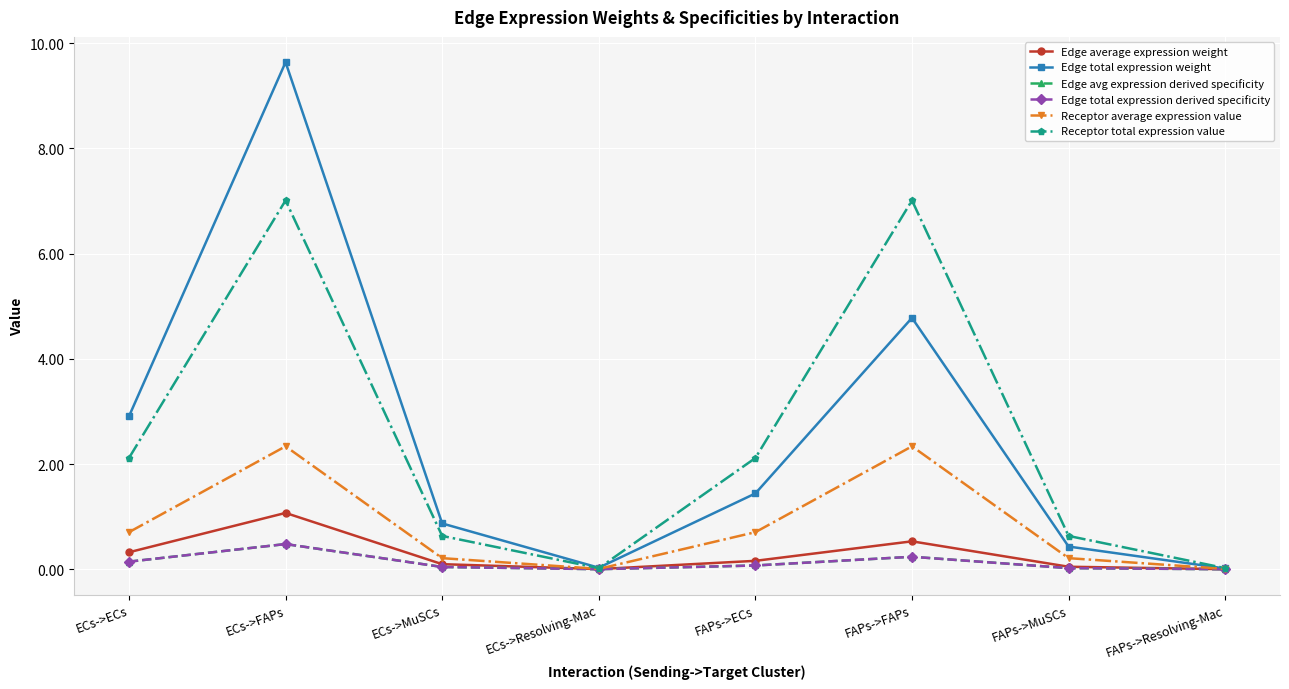

What is the value of the Receptor total expression value point at the 5th from the left?

2.1